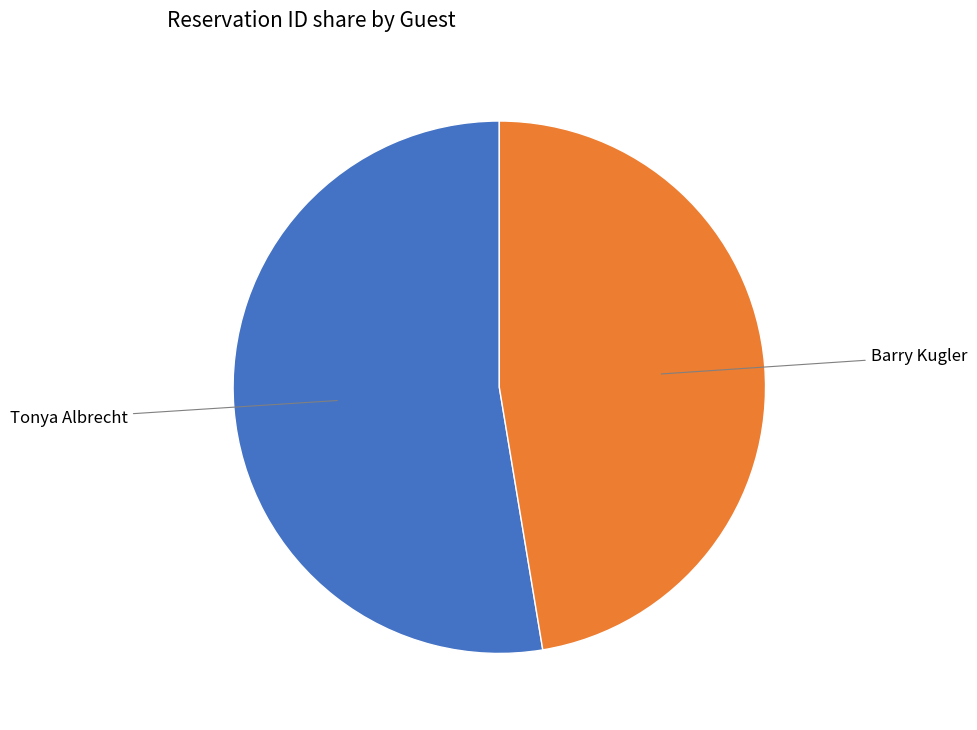

Is there any slice that represents more than half of the pie?

Yes